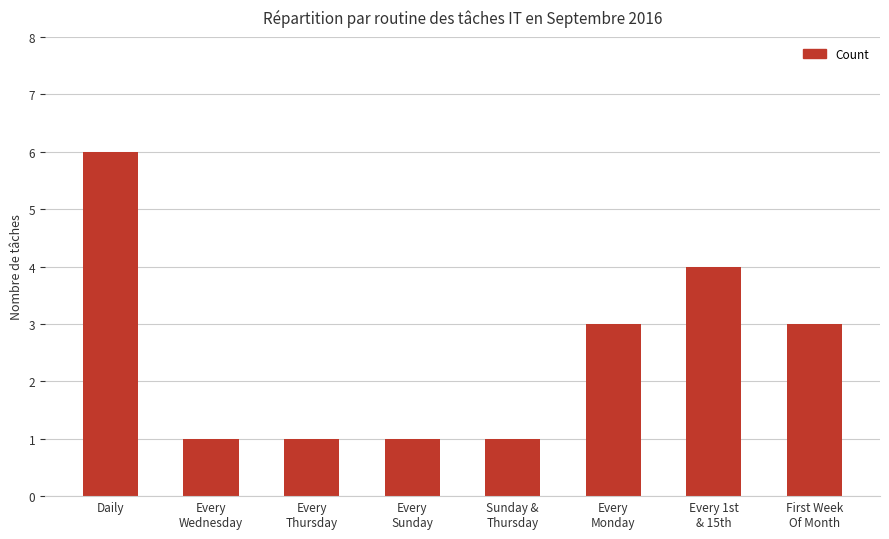

Reading left to right, transcribe all the data shown in this chart.

6	1	1	1	1	3	4	3